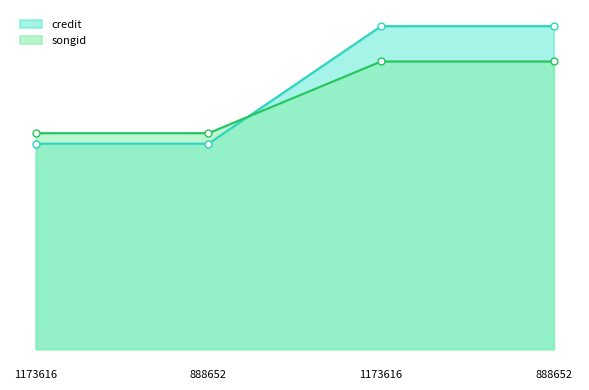

The songid series shows 2130565 at 1173616. True or false?

False